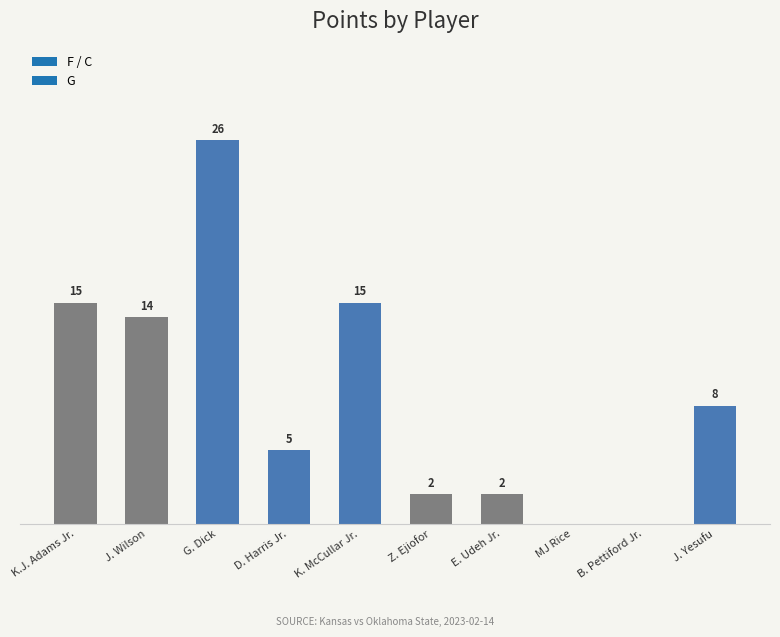

At which label does the data first exceed 8?

K.J. Adams Jr.